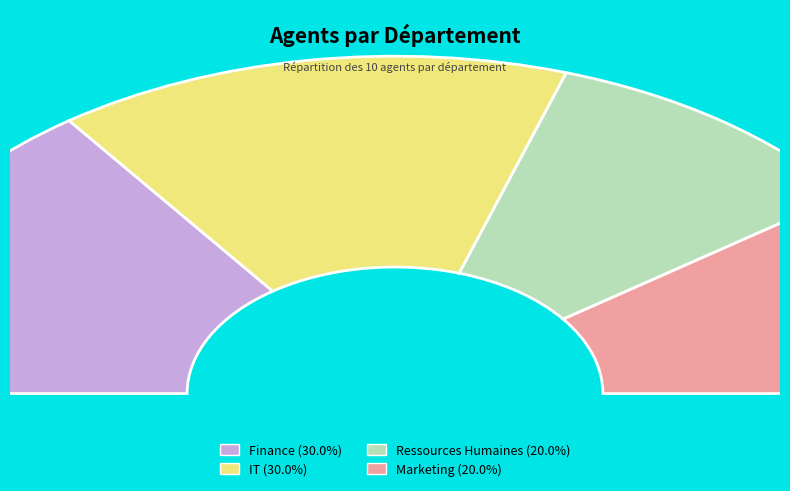

Rank the categories by value from lowest to highest.

Ressources Humaines, Marketing, Finance, IT